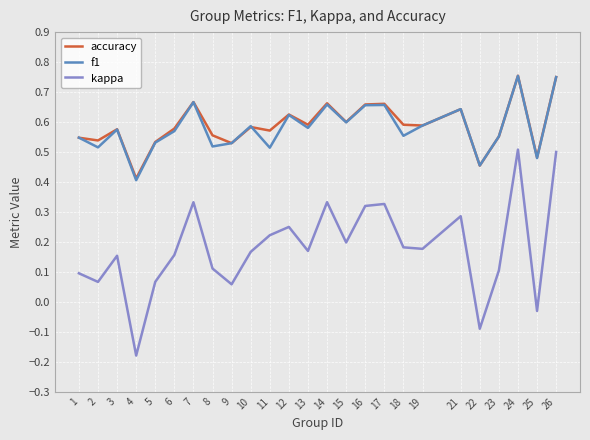

Which series changed the most between 1 and 13?

kappa